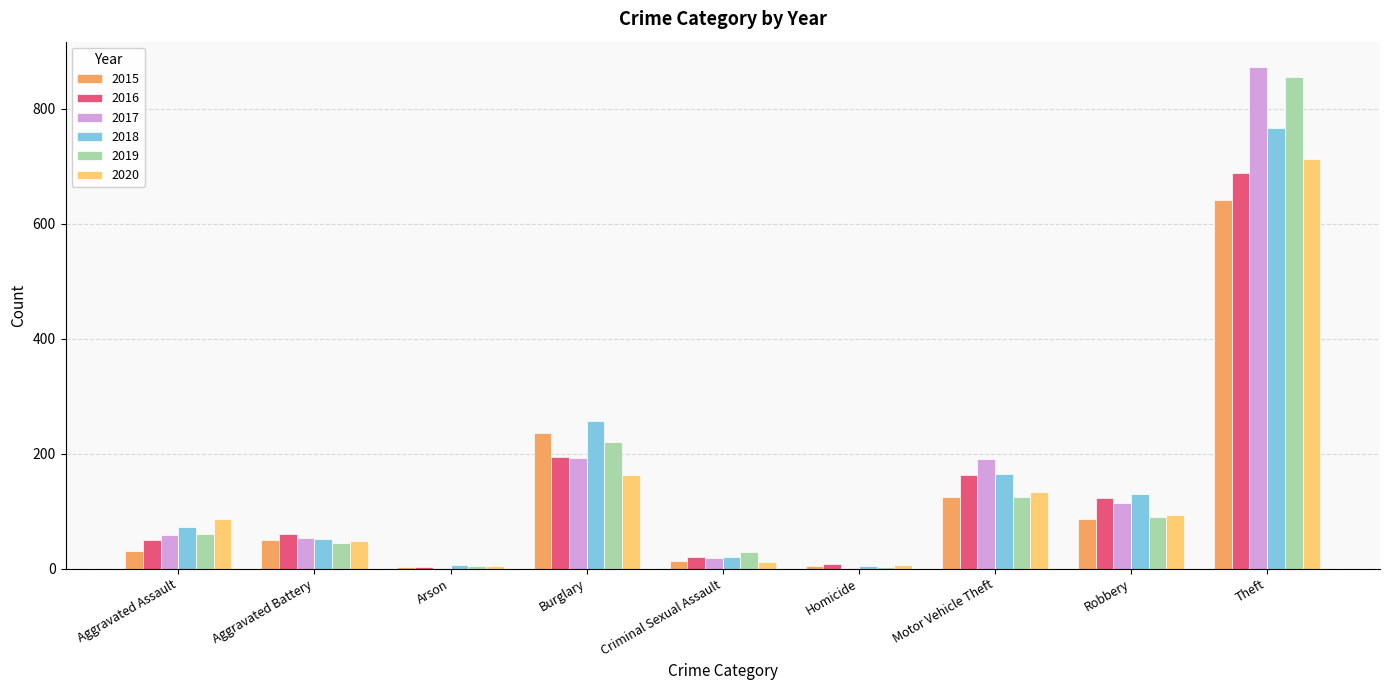

What is the sum of the 2017 values at Theft and Homicide?

875